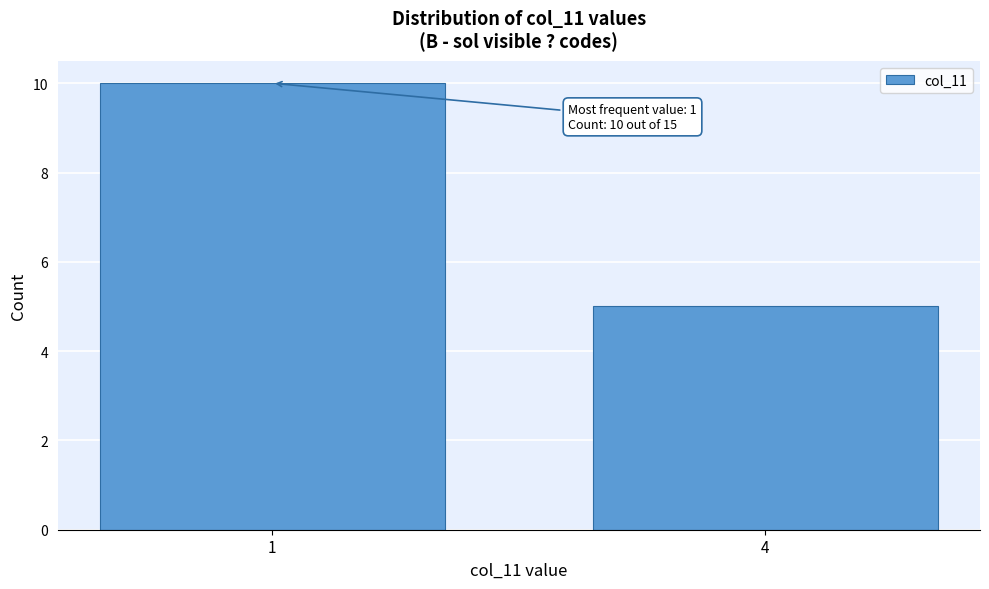

Reading left to right, what are all the values shown in this chart?

1=10	4=5